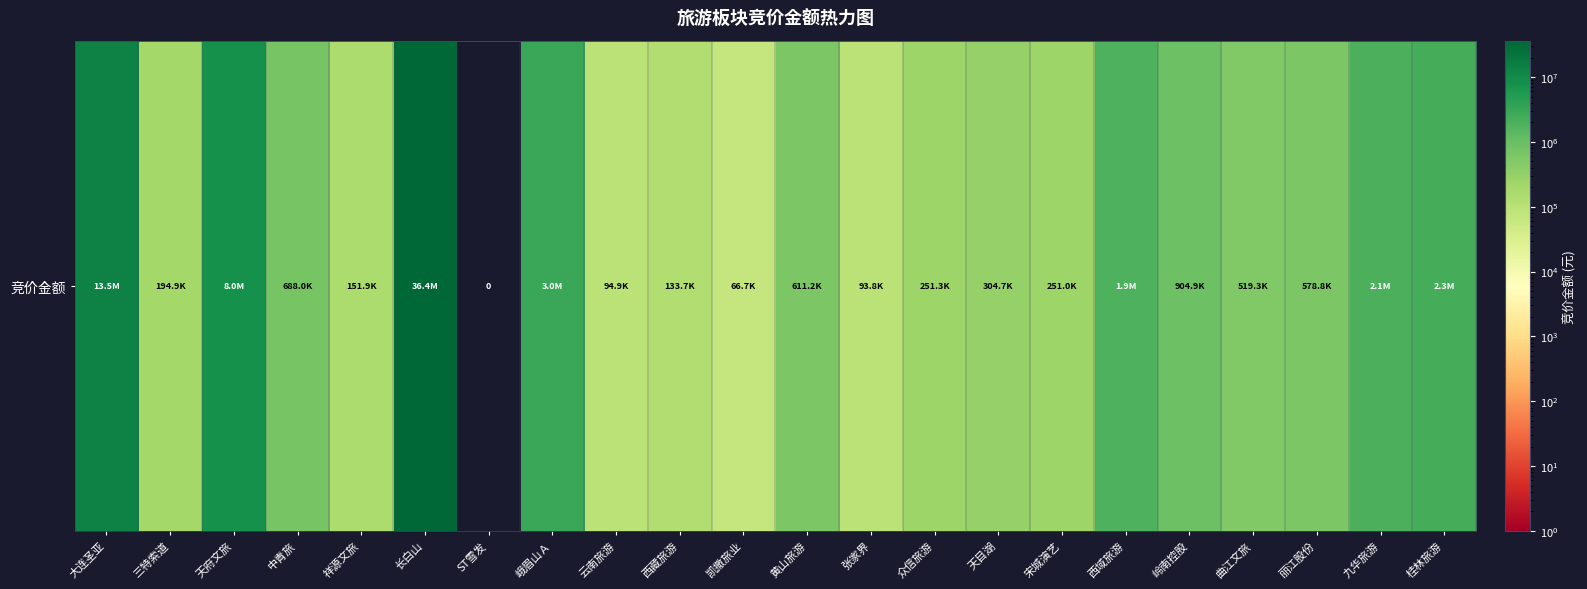

What is the greatest value displayed?

36411904